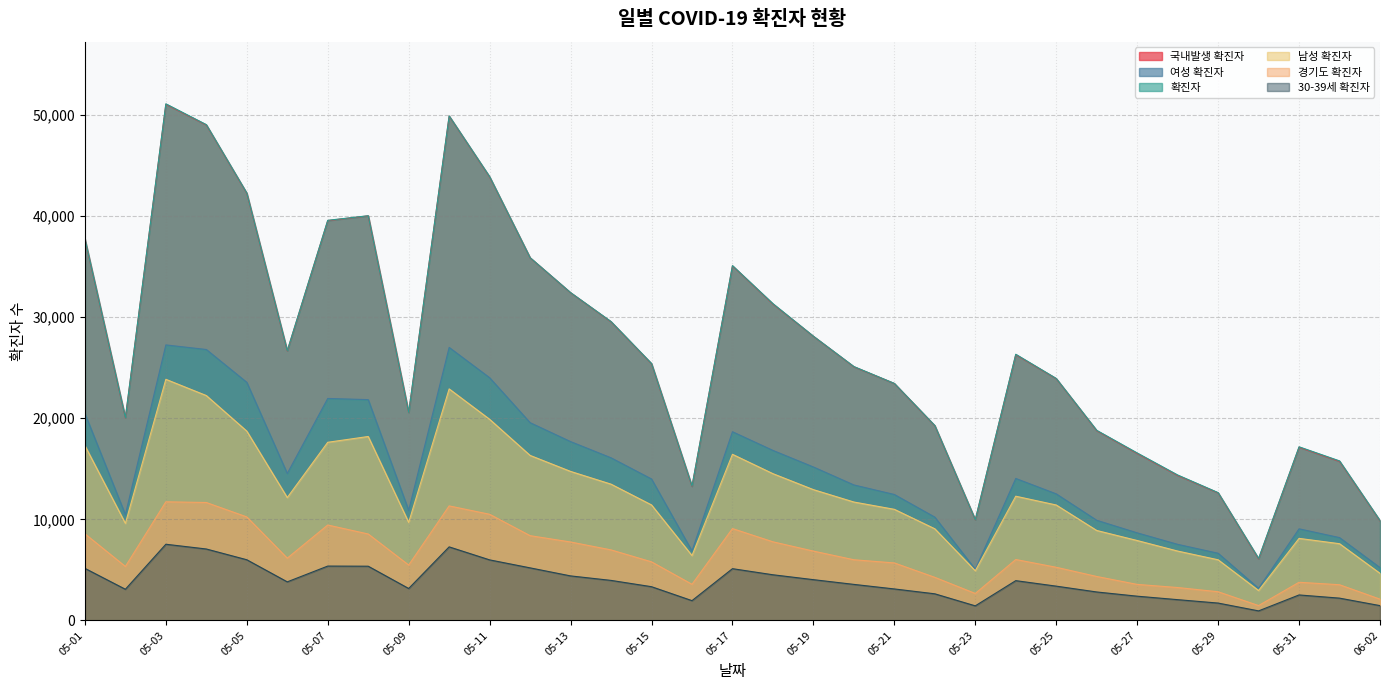

Rank the categories by 국내발생 확진자 value from highest to lowest.

05-03, 05-10, 05-04, 05-11, 05-05, 05-08, 05-07, 05-01, 05-12, 05-17, 05-13, 05-18, 05-14, 05-19, 05-06, 05-24, 05-15, 05-20, 05-25, 05-21, 05-09, 05-02, 05-22, 05-26, 05-31, 05-27, 06-01, 05-28, 05-16, 05-29, 05-23, 06-02, 05-30